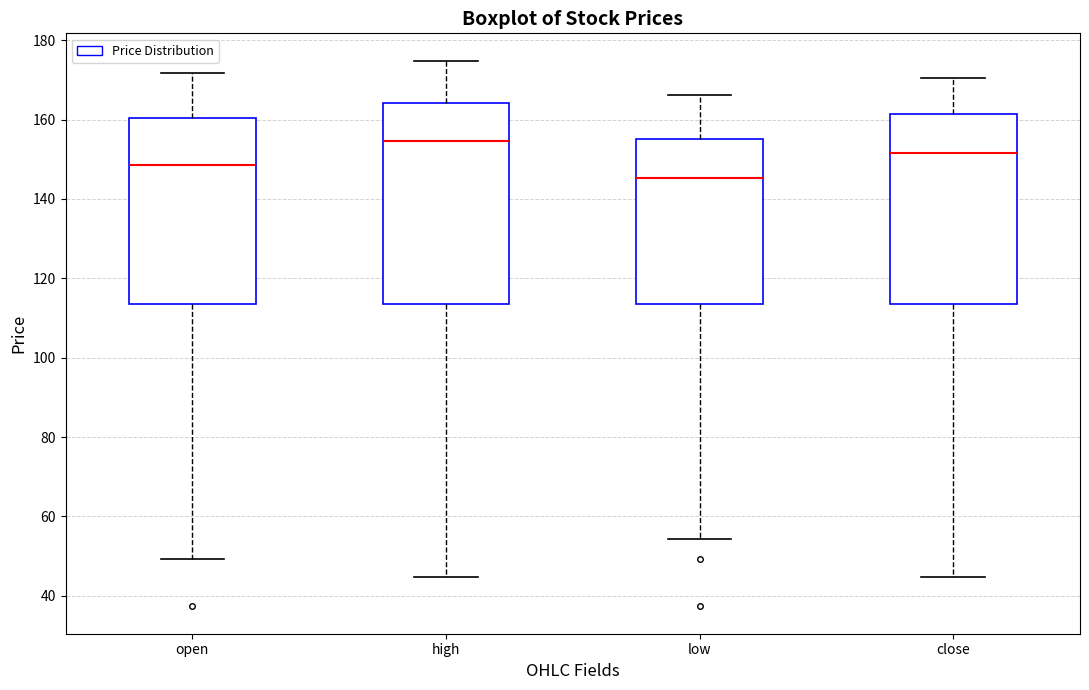

Which box is the tallest, from its lower edge to its upper edge?

high